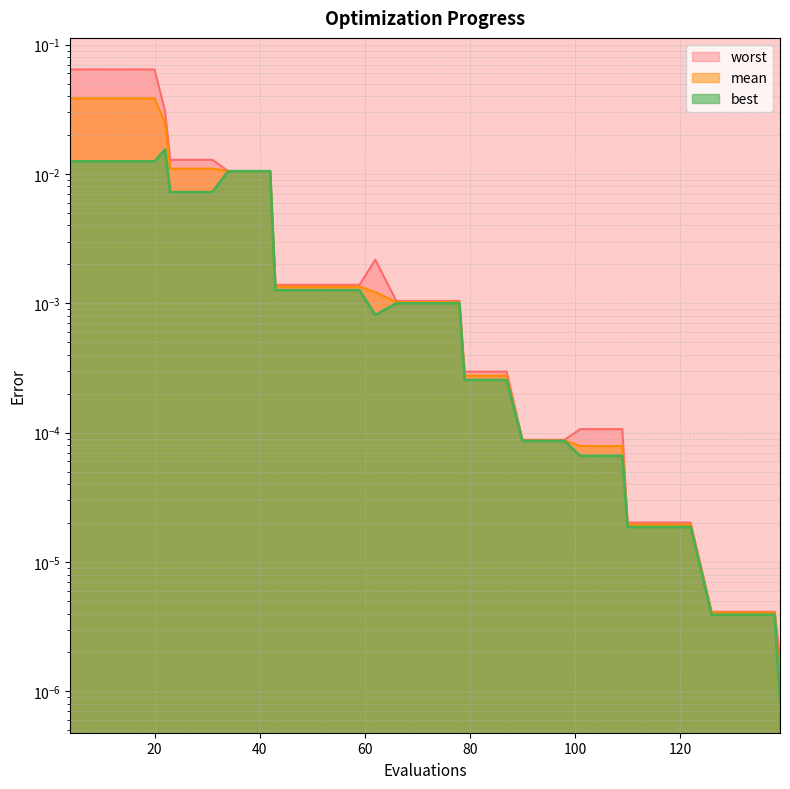

Count the number of categories in the chart.

40